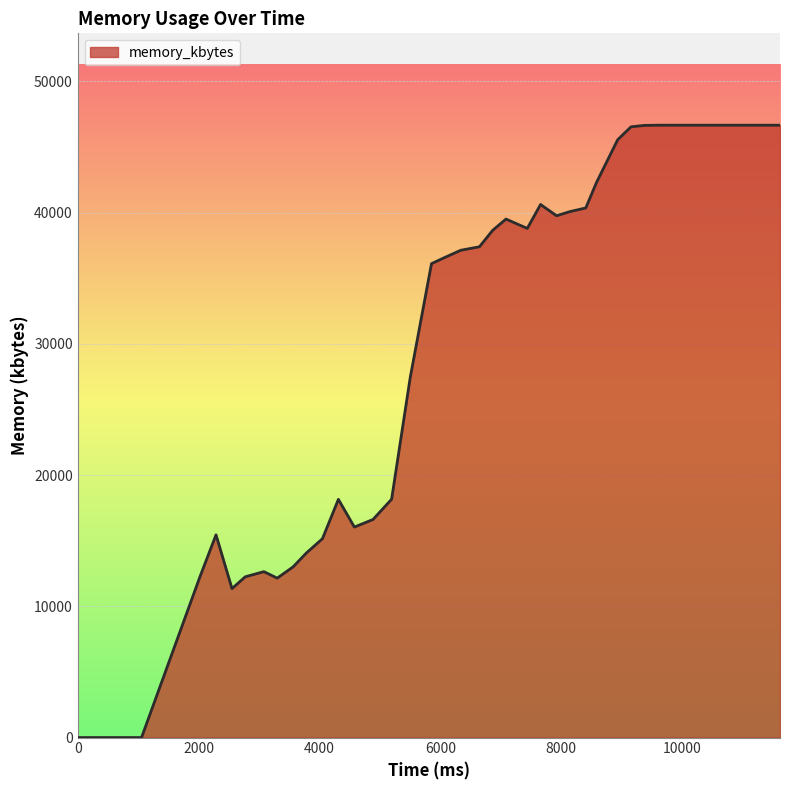

What is the greatest value displayed?

46652